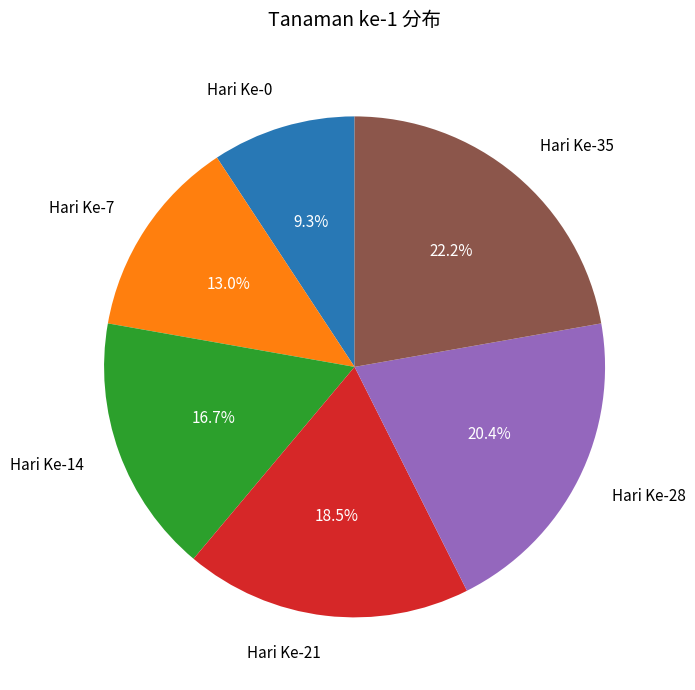

How many segments does this pie chart have?

6